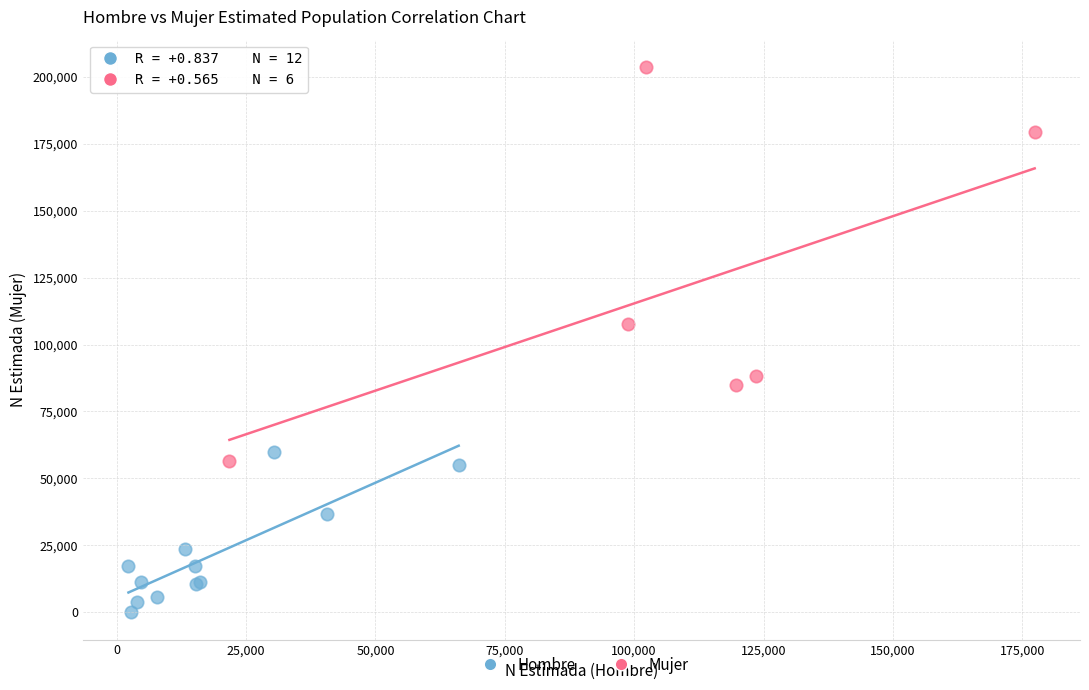

Which series contains the highest Y value?

Mujer